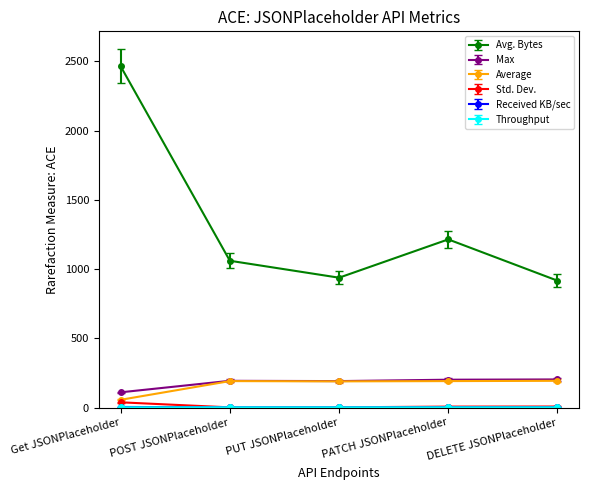

How many values in the Average series are below 191?

2